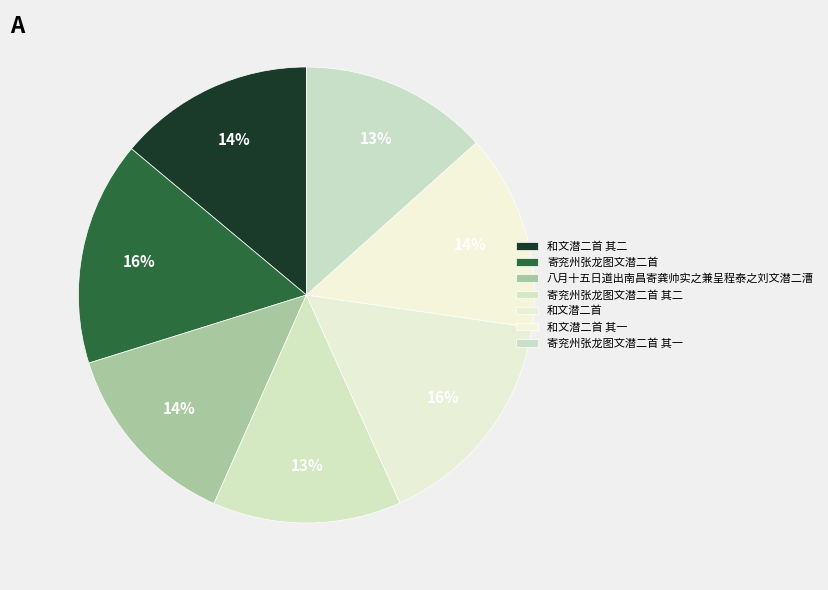

To the nearest percent, what is the difference between the largest and smallest slice percentages?

3%